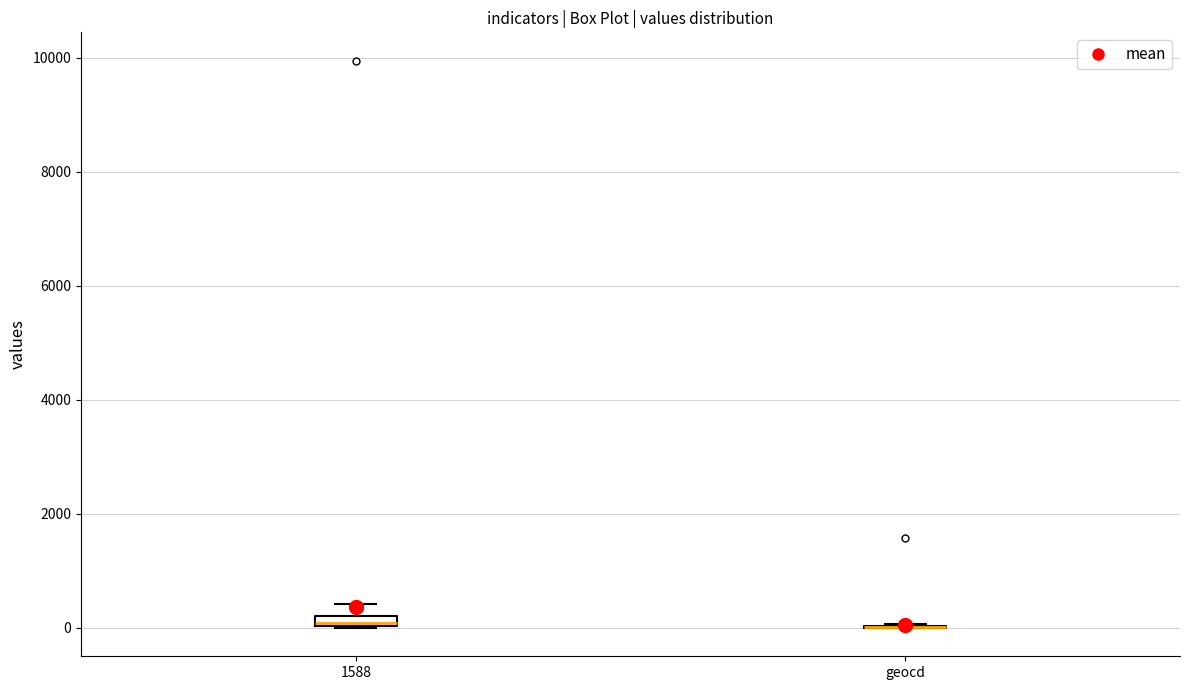

Where is the upper edge of the box for 1588 on the y-axis? The values are not printed on the chart, so give them approximately, as read against the axis.

200